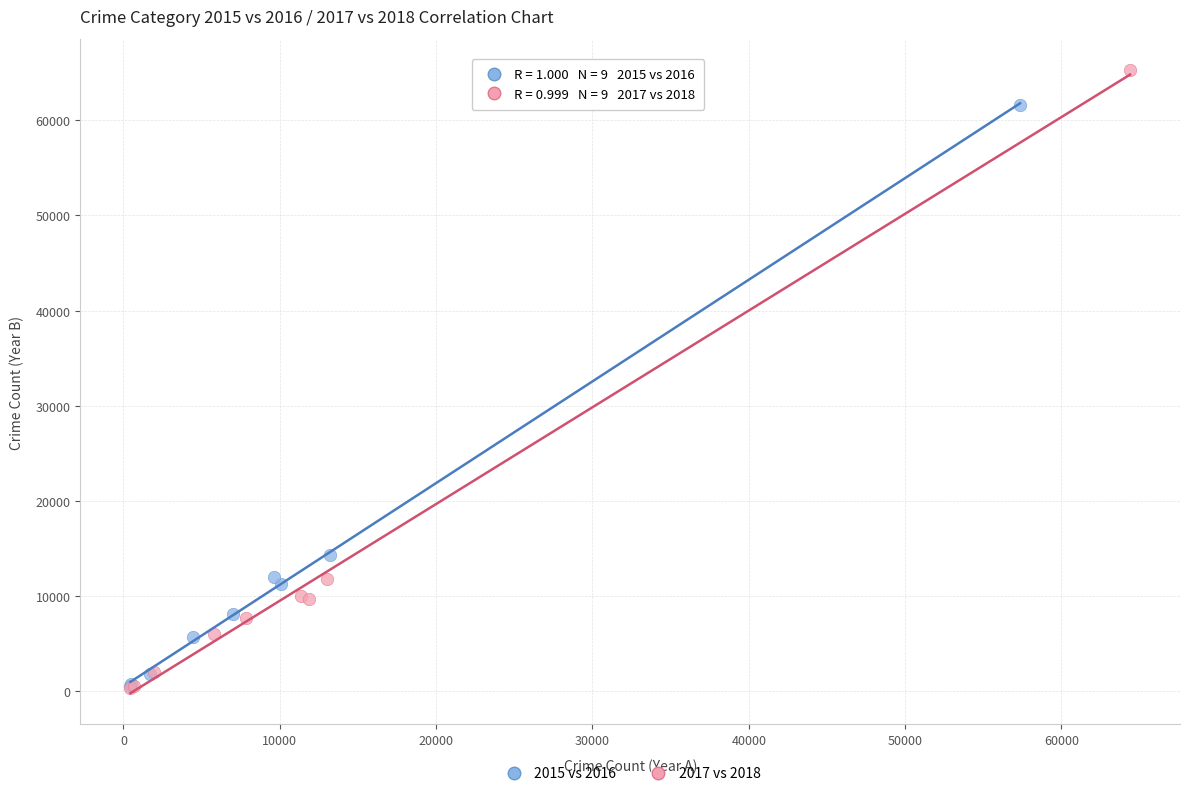

Which series reaches the maximum Y coordinate?

2017 vs 2018